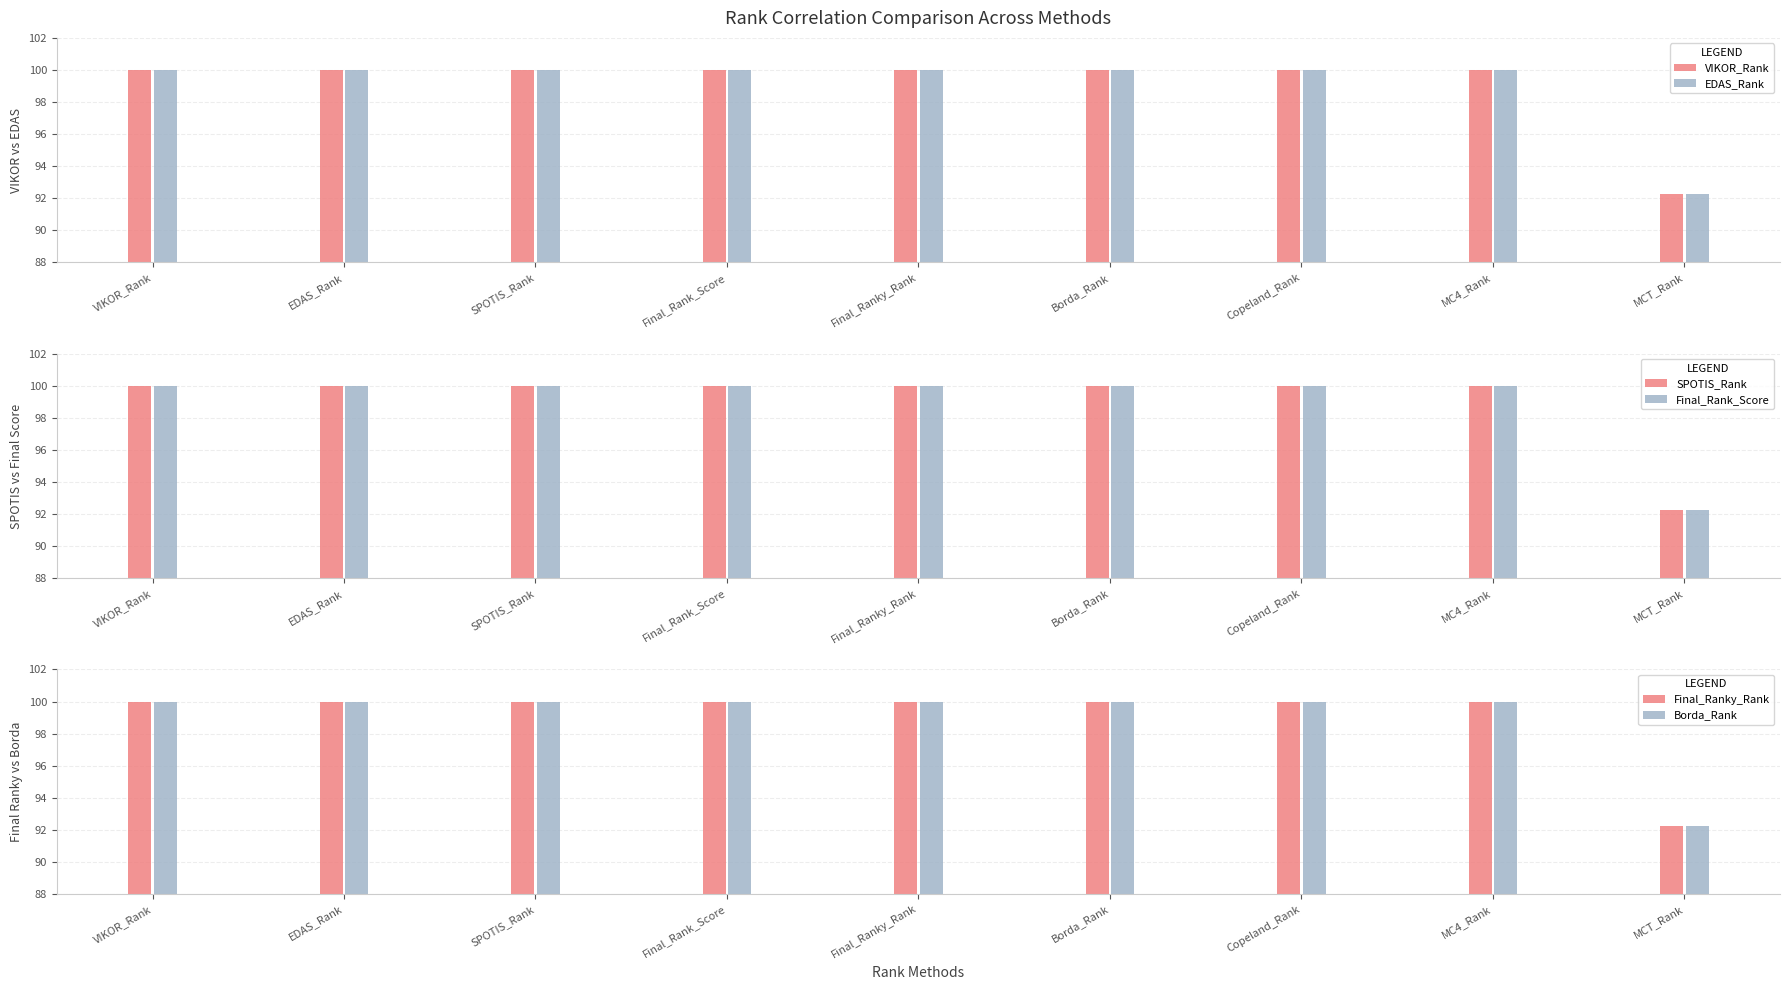

List the series in order of their peak value, highest first.

VIKOR_Rank, EDAS_Rank, SPOTIS_Rank, Final_Rank_Score, Final_Ranky_Rank, Borda_Rank